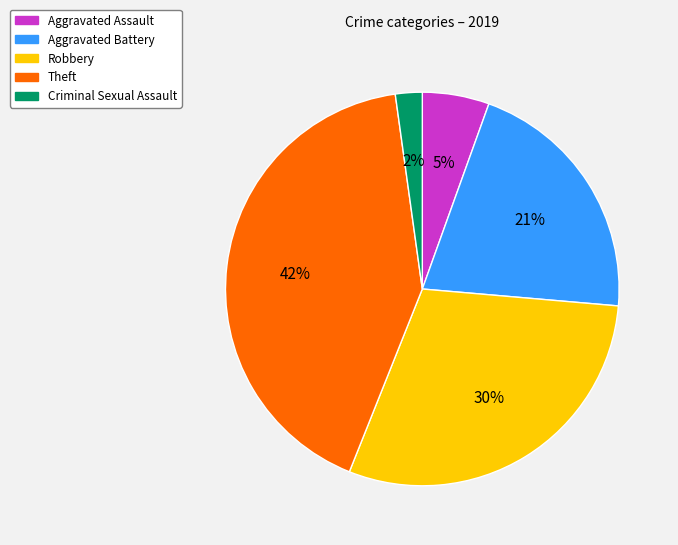

To the nearest percent, what is the average slice percentage?

20%